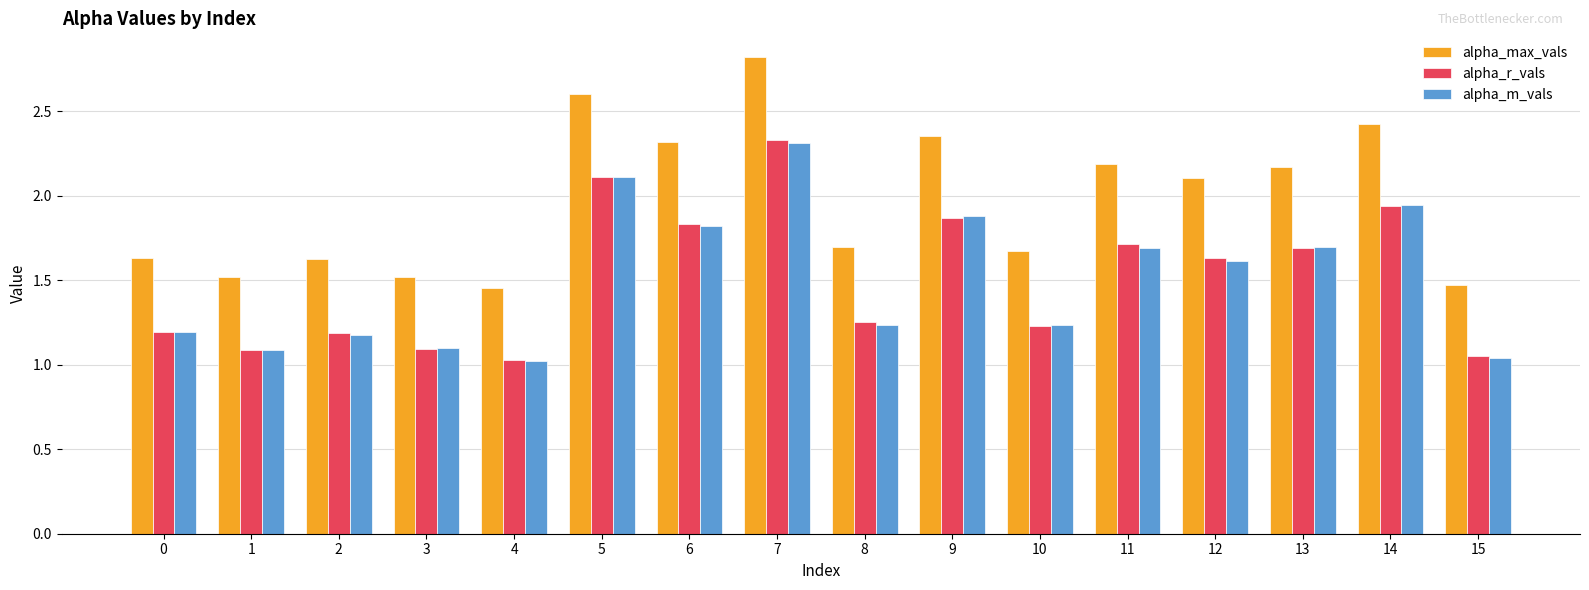

The alpha_r_vals series shows 2.1 at 5. True or false?

True